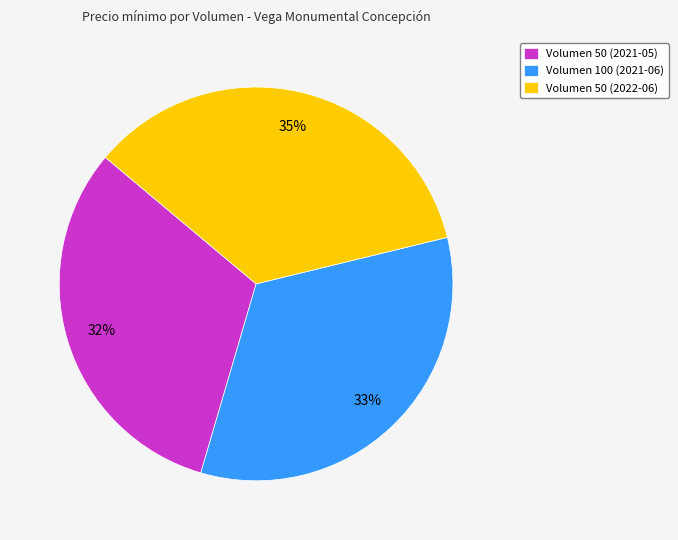

Which category has the biggest portion of the pie?

Volumen 50 (2022-06)